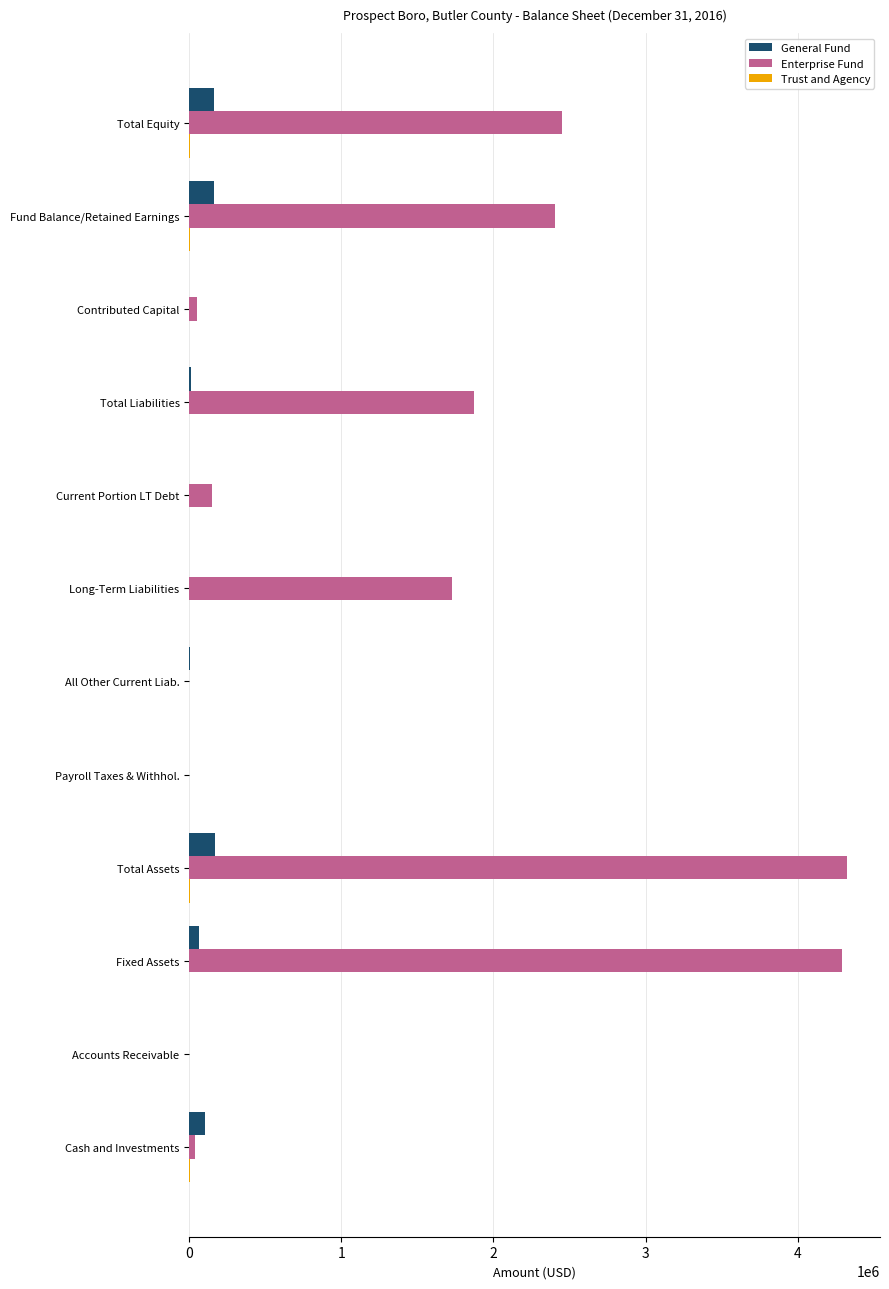

The value of General Fund at Contributed Capital is 0. True or false?

True